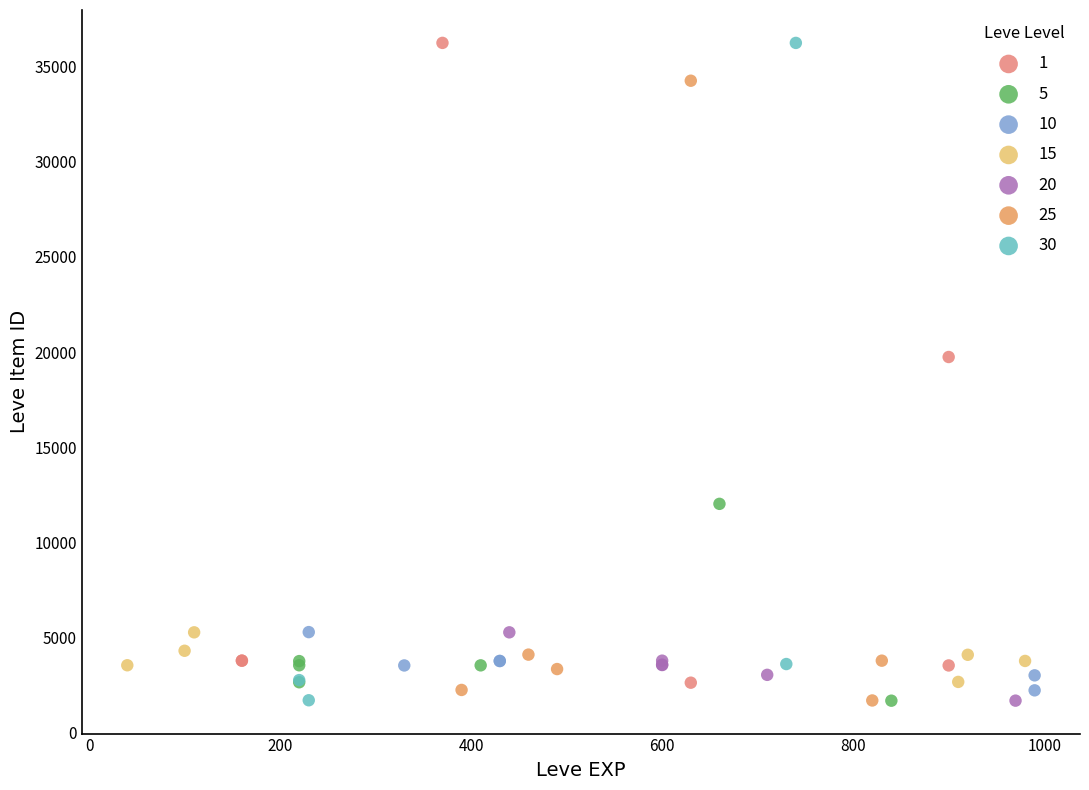

What are all the series names shown in the legend?

1, 5, 10, 15, 20, 25, 30